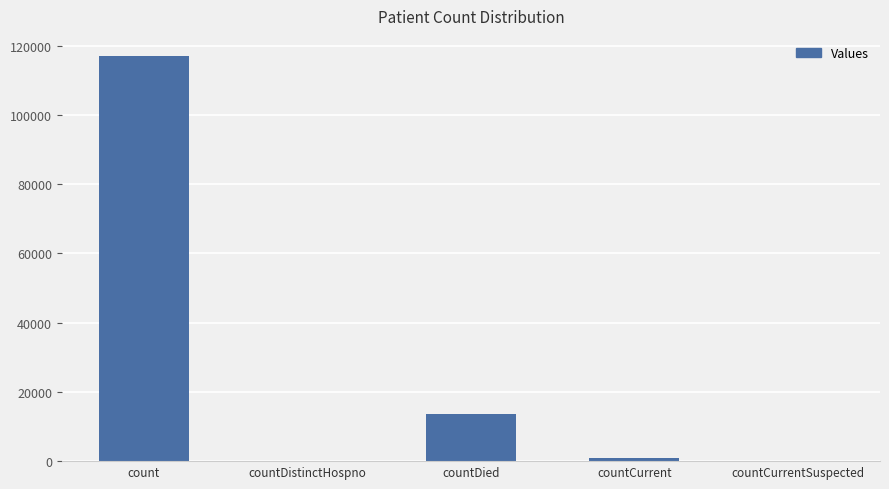

Where is the data nearest to the value 58509?

countDied